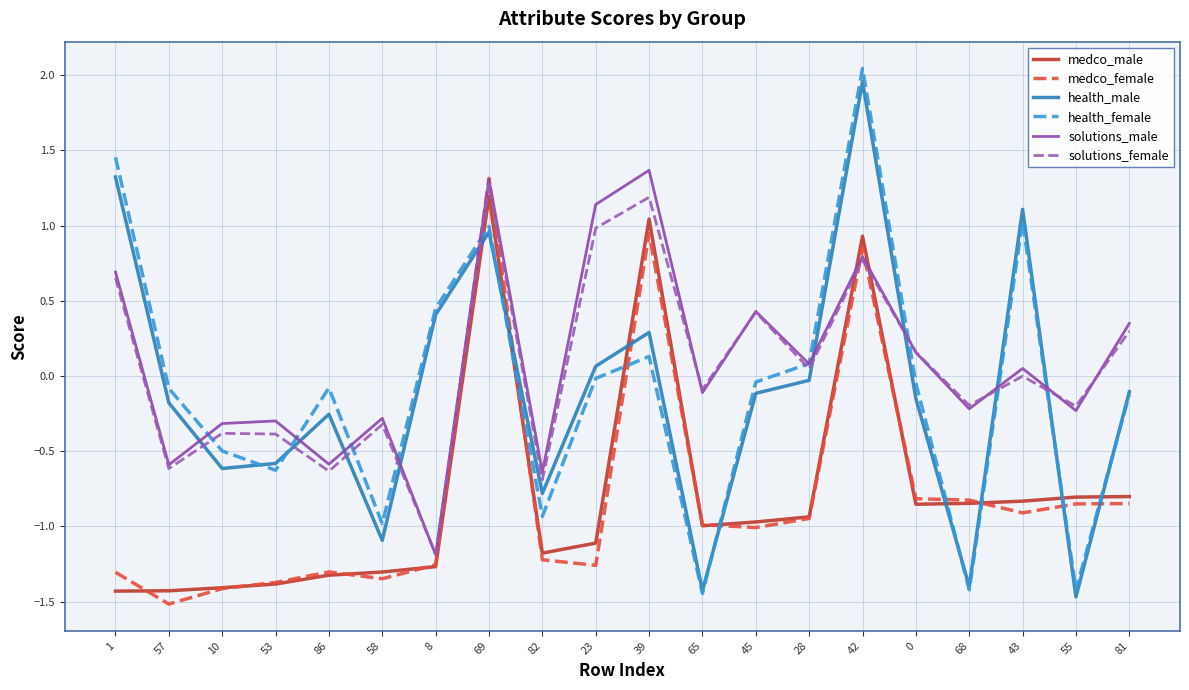

What is the total value across all series at 81?

-1.2